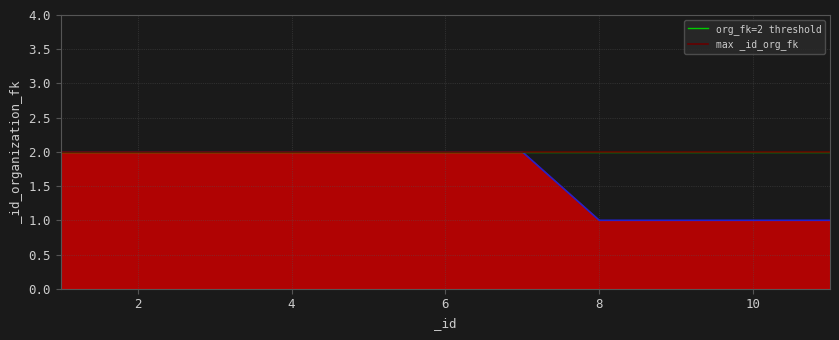

Reading left to right, extract all data points from this chart.

1=2	2=2	3=2	4=2	5=2	6=2	7=2	8=1	9=1	10=1	11=1